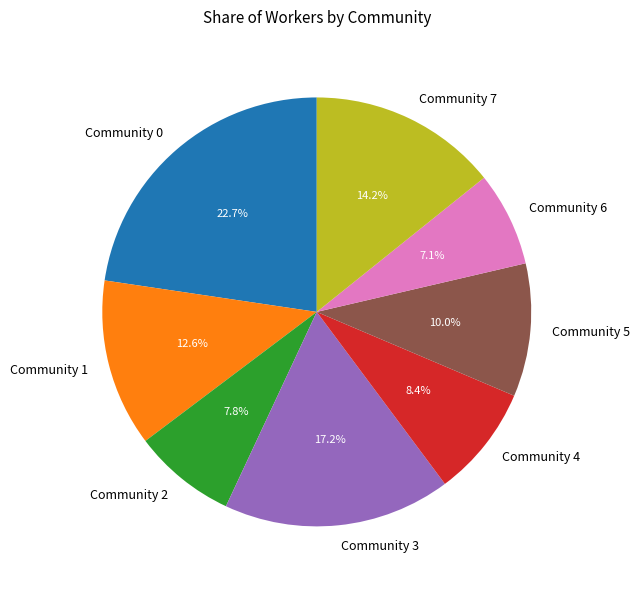

To the nearest percent, what is the difference between the Community 3 and Community 5 slice percentages?

7%